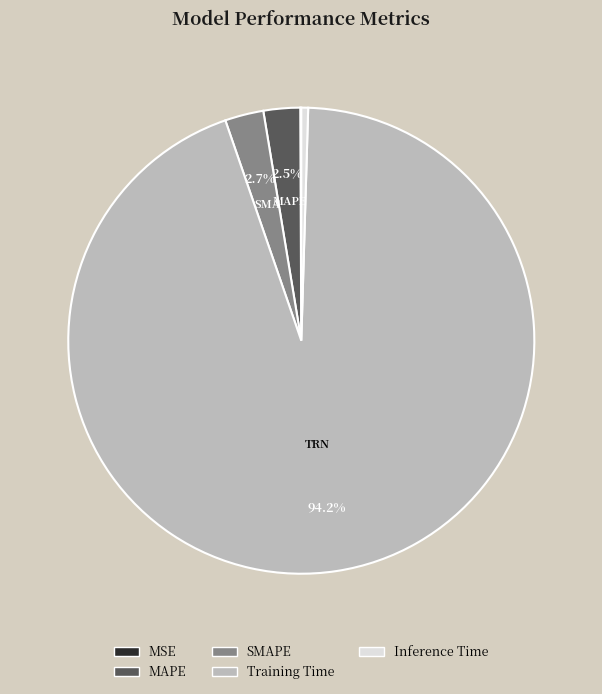

Which slice is the largest?

Training Time